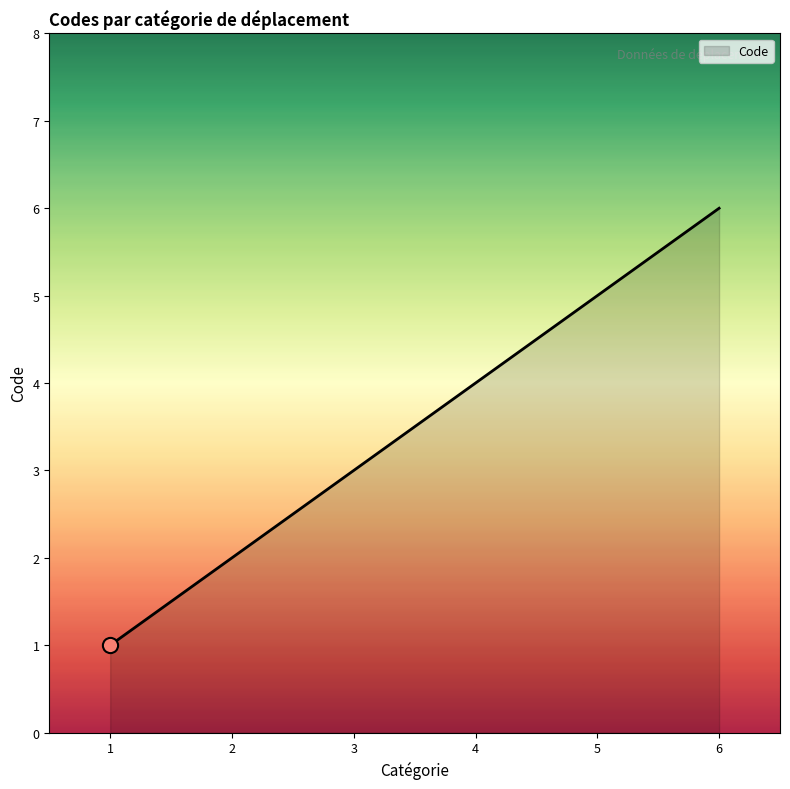

What is the ratio of the value at 4 to the value at 1?

4.0